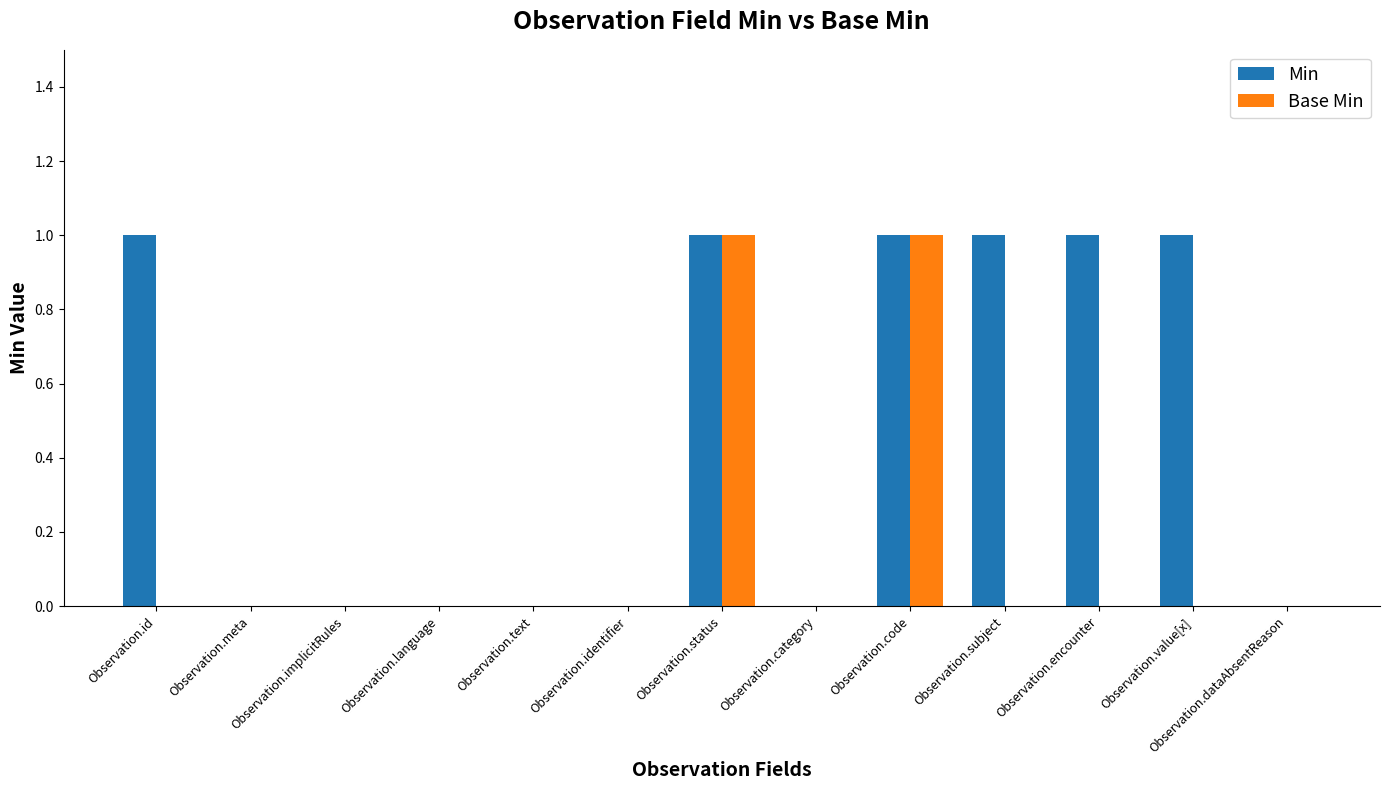

Reading right to left, transcribe all the data shown in this chart.

Min: Observation.dataAbsentReason=0	Observation.value[x]=1	Observation.encounter=1	Observation.subject=1	Observation.code=1	Observation.category=0	Observation.status=1	Observation.identifier=0	Observation.text=0	Observation.language=0	Observation.implicitRules=0	Observation.meta=0	Observation.id=1
Base Min: Observation.dataAbsentReason=0	Observation.value[x]=0	Observation.encounter=0	Observation.subject=0	Observation.code=1	Observation.category=0	Observation.status=1	Observation.identifier=0	Observation.text=0	Observation.language=0	Observation.implicitRules=0	Observation.meta=0	Observation.id=0